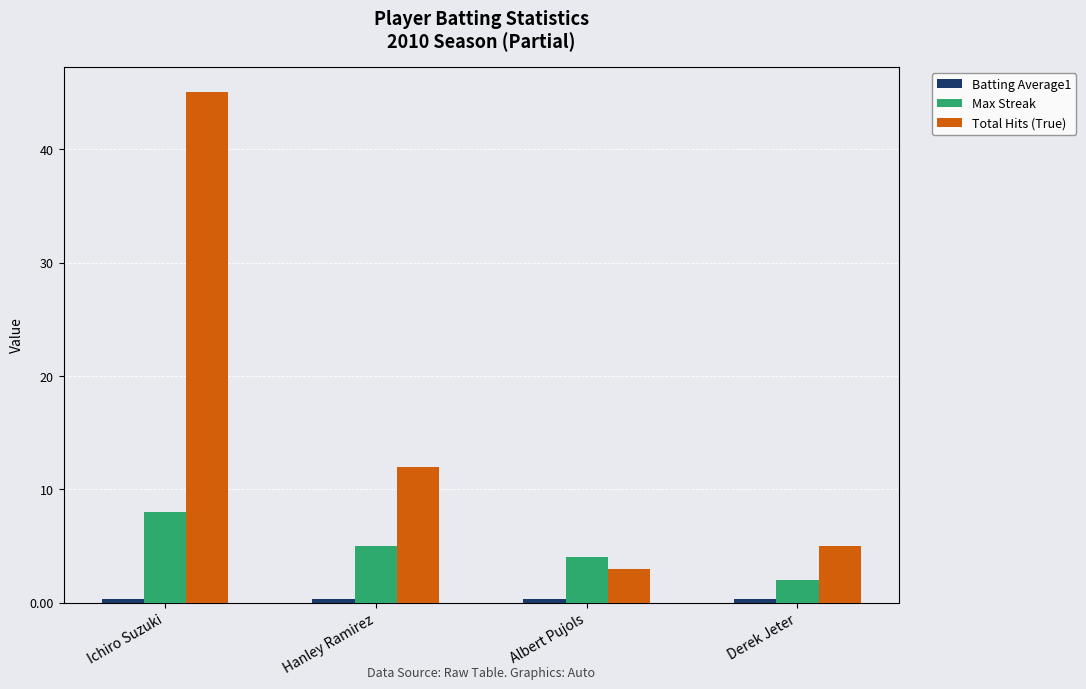

Between Ichiro Suzuki and Albert Pujols, which series saw the biggest shift?

Total Hits (True)